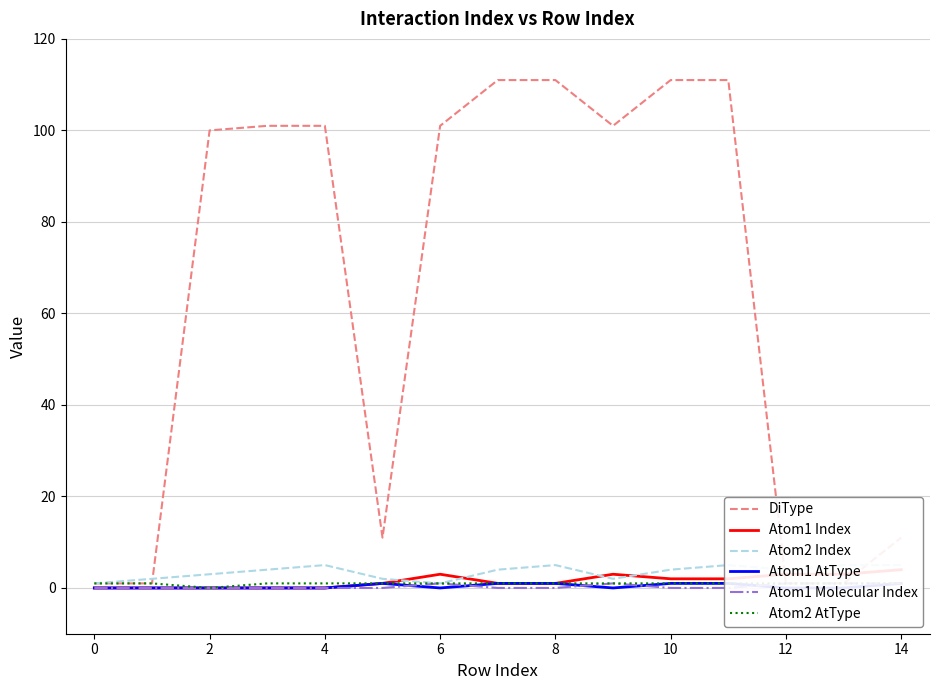

What is the label of the 4th point from the right?

11